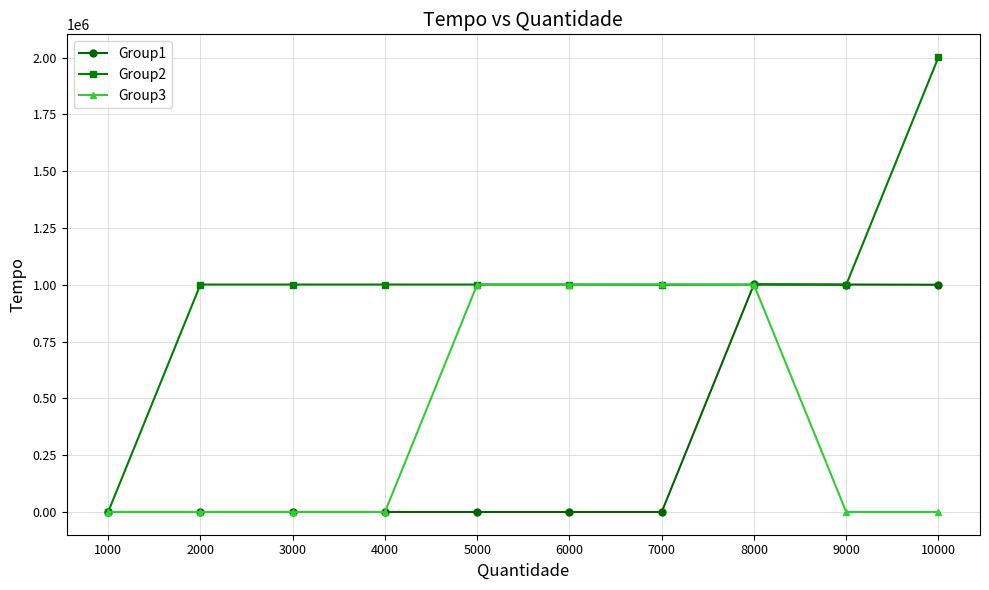

Which series has the largest total across all categories?

Group2